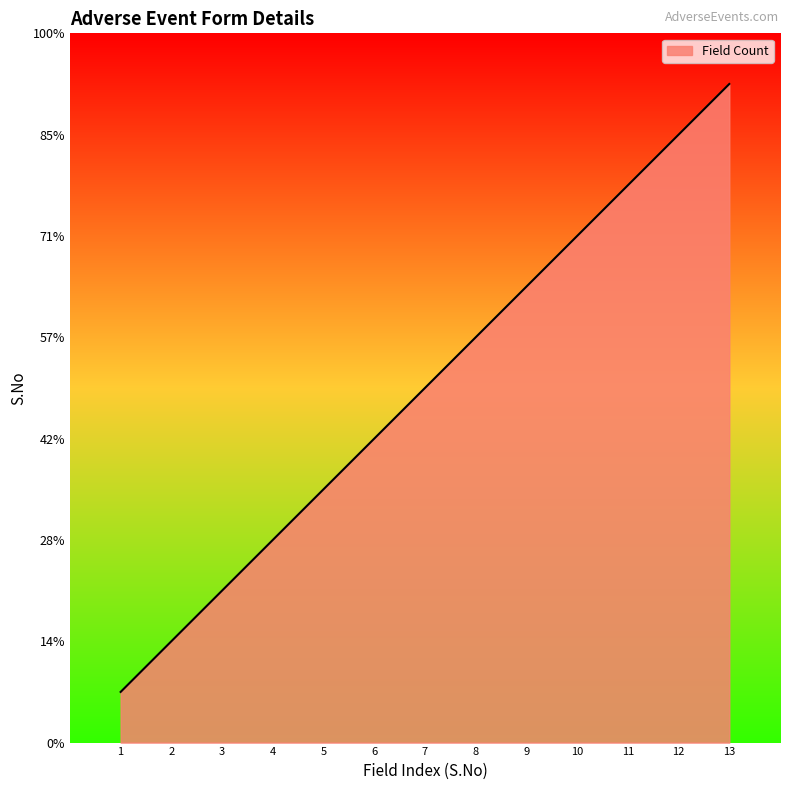

Does the chart display data point markers on the line(s)?

No